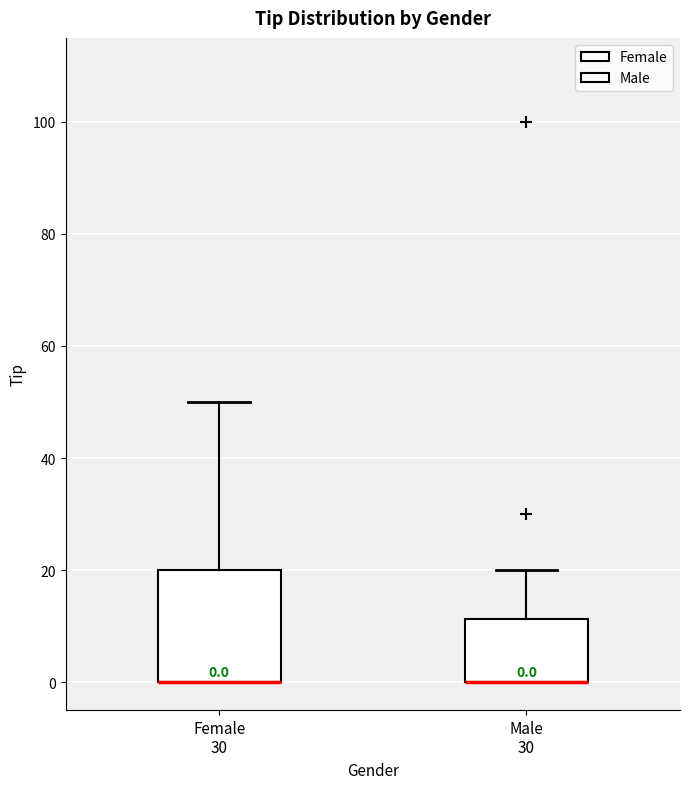

Which box is the tallest, from its lower edge to its upper edge?

Female 30